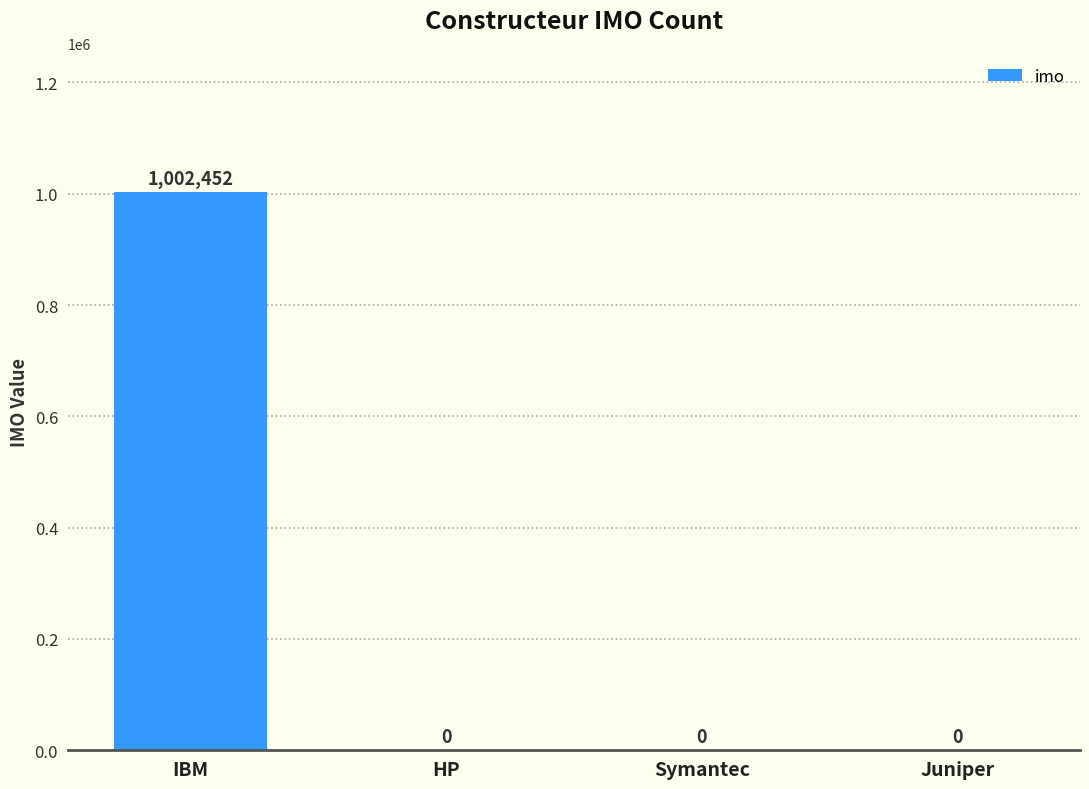

True or false: the data shows 518261 at IBM.

False